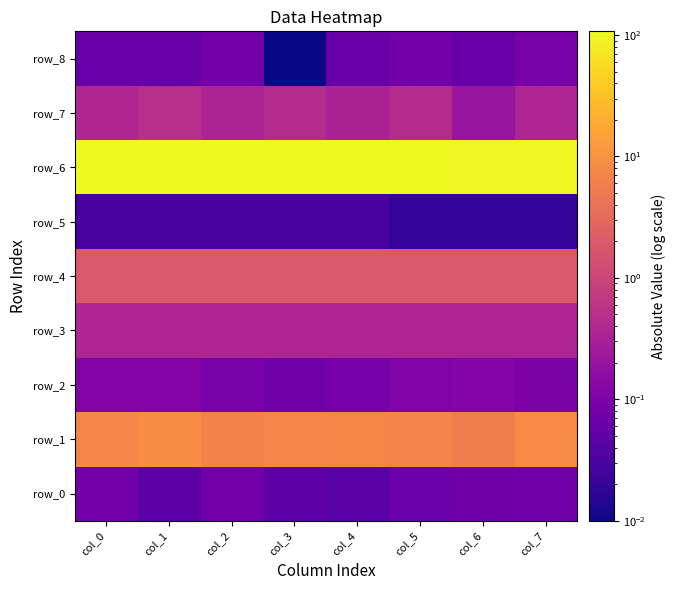

How many data points does each series have?

8